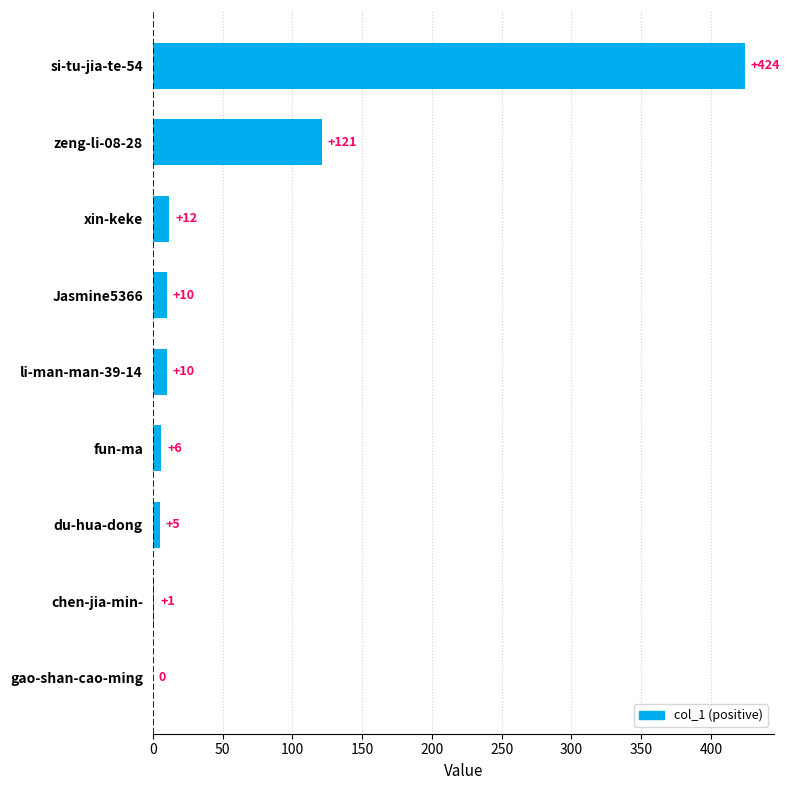

What is the sum of all values?

589